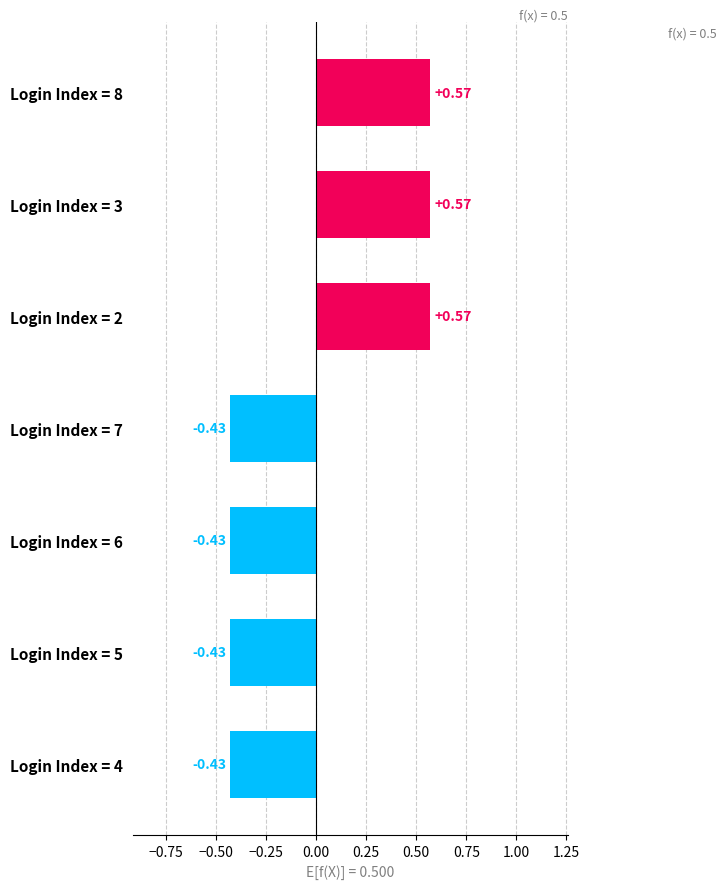

How many bars are there in total?

7